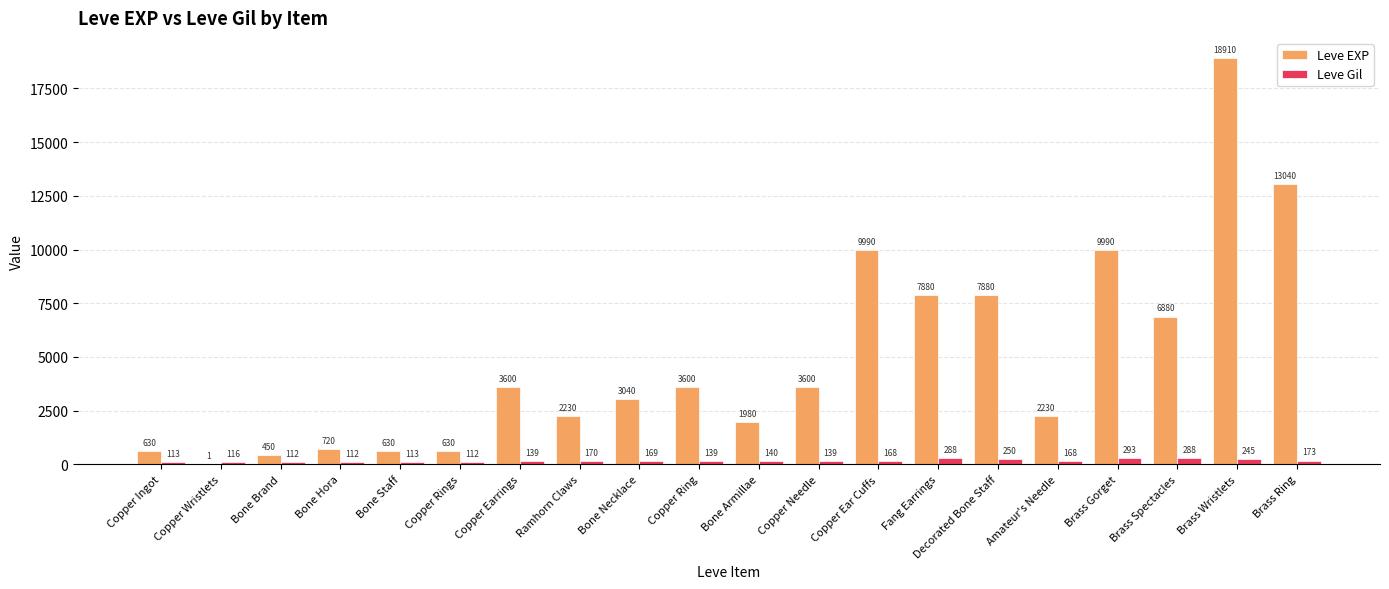

What is the highest value of the Leve EXP series?

18910